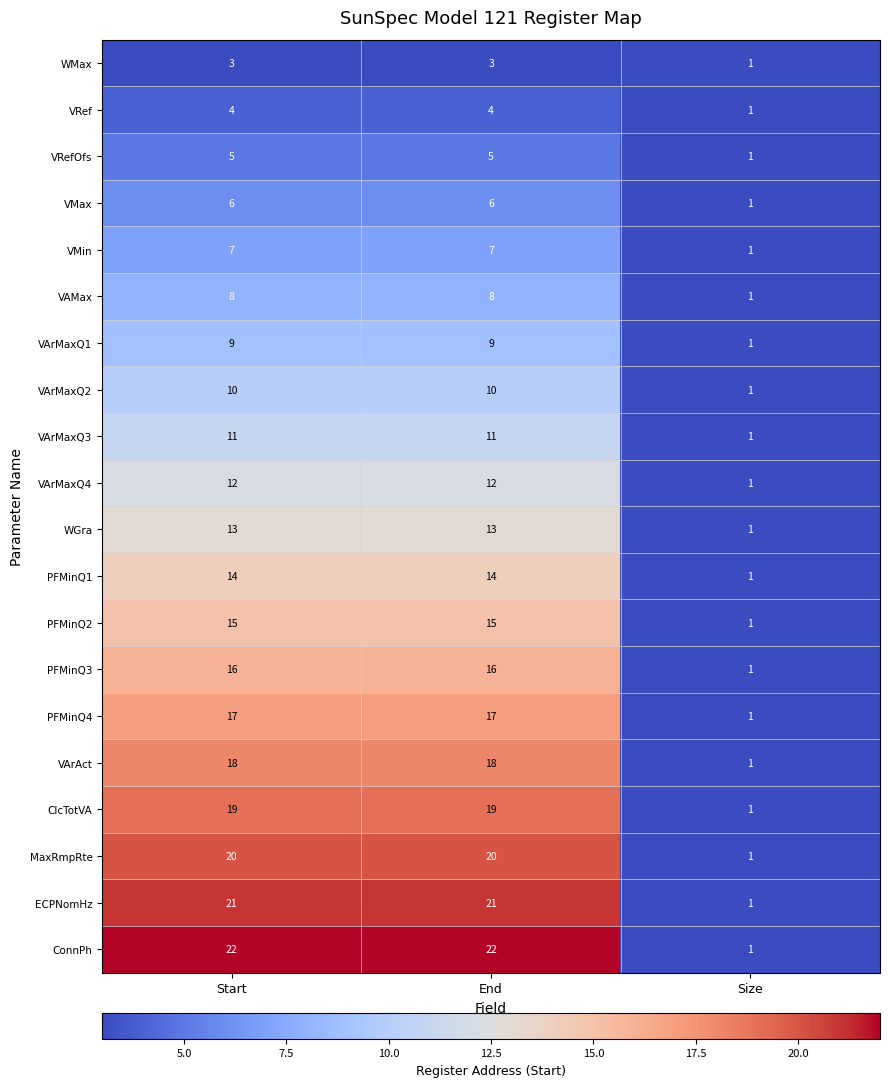

What is the difference between the maximum and minimum values in the PFMinQ1 series?

13